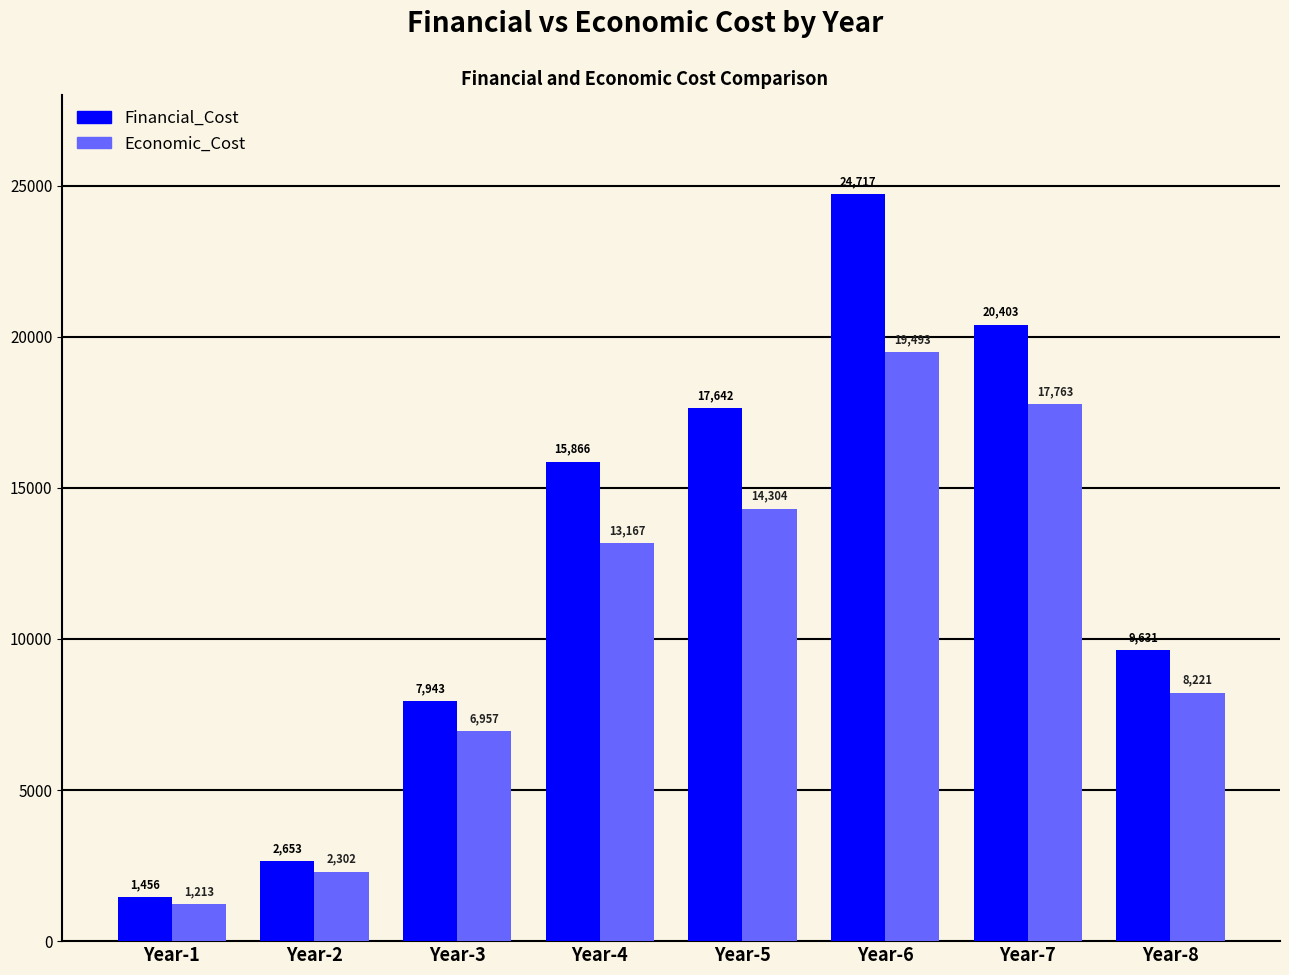

What is the average value of the Financial_Cost series?

12539.0